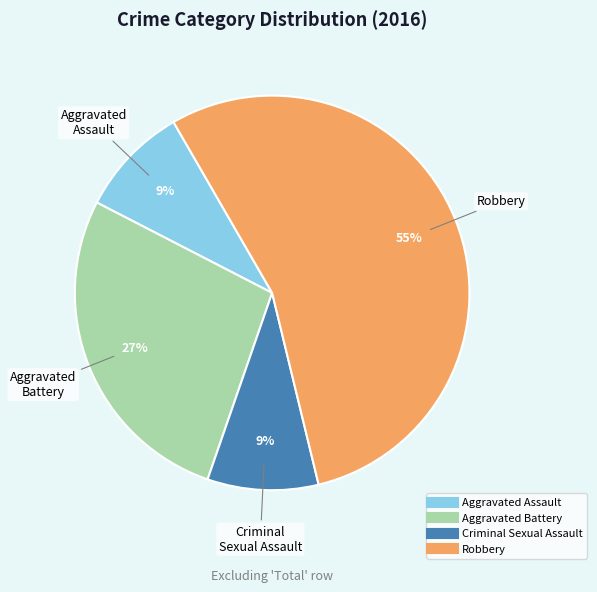

Which slice represents more than half of the pie?

Robbery